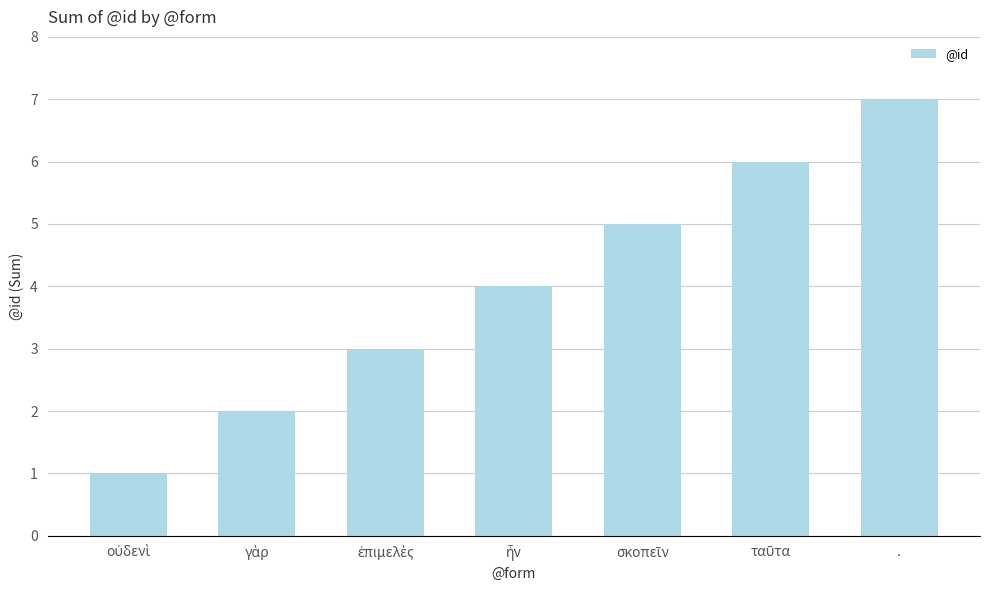

What is the difference between the maximum and minimum values?

6